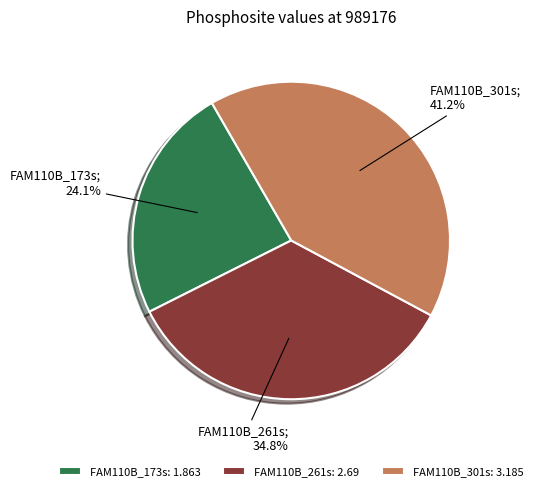

How many segments does this pie chart have?

3